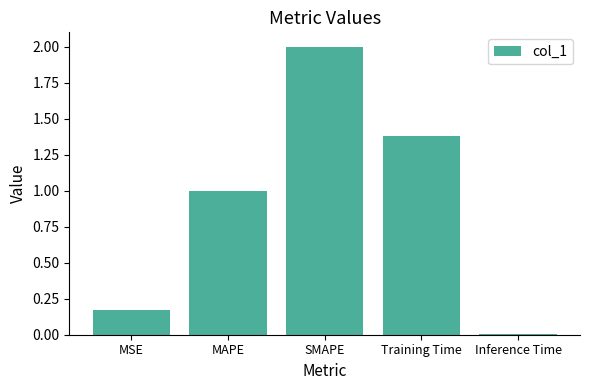

How many bars are there in total?

5